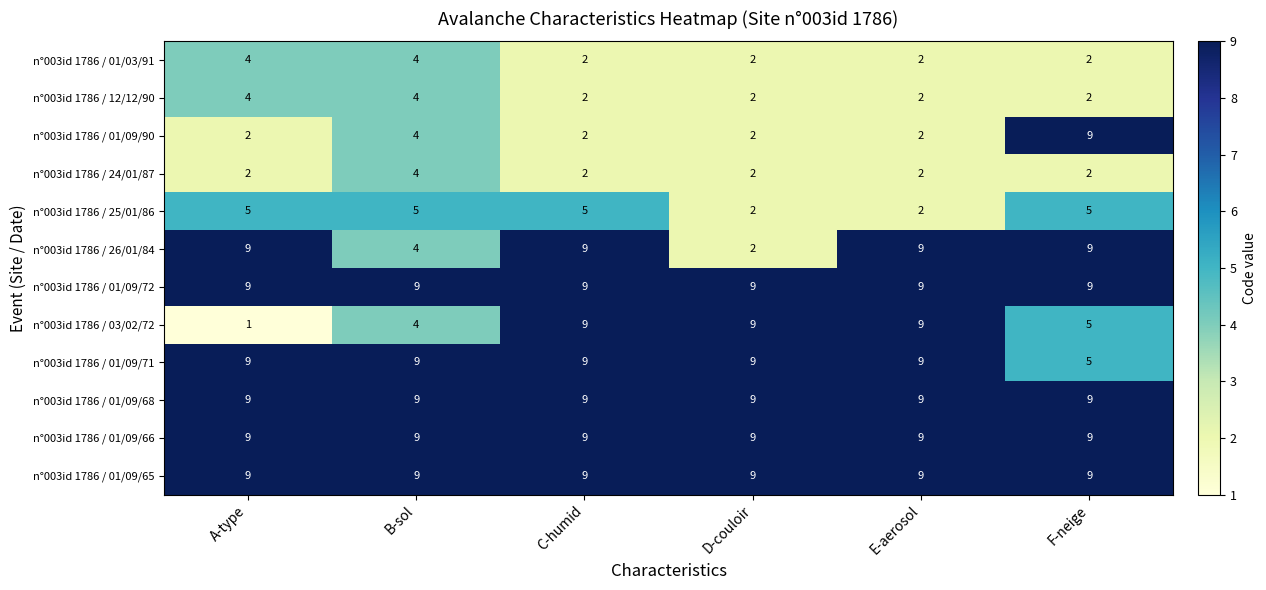

At which category is the sum across all series the highest?

C-humid